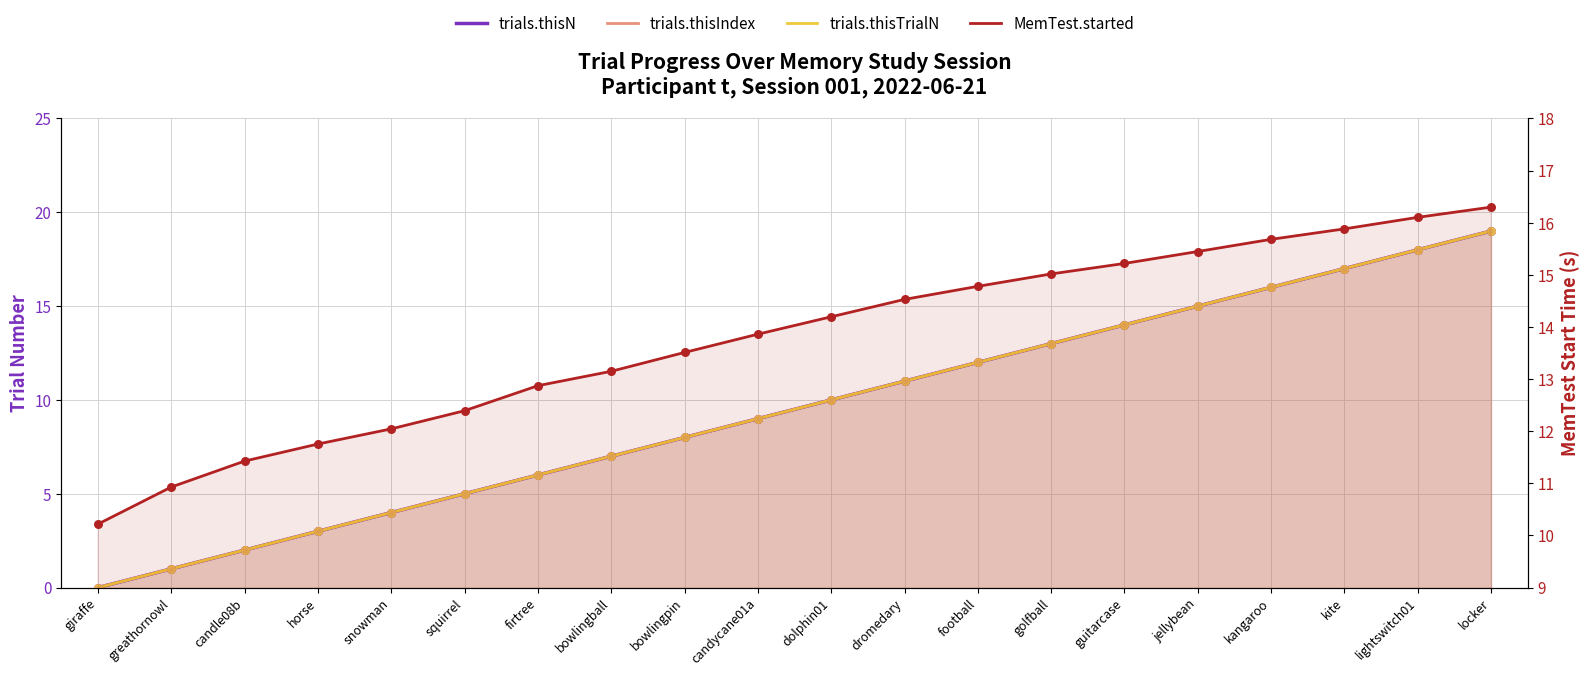

Which series contains the highest Y value?

trials.thisN